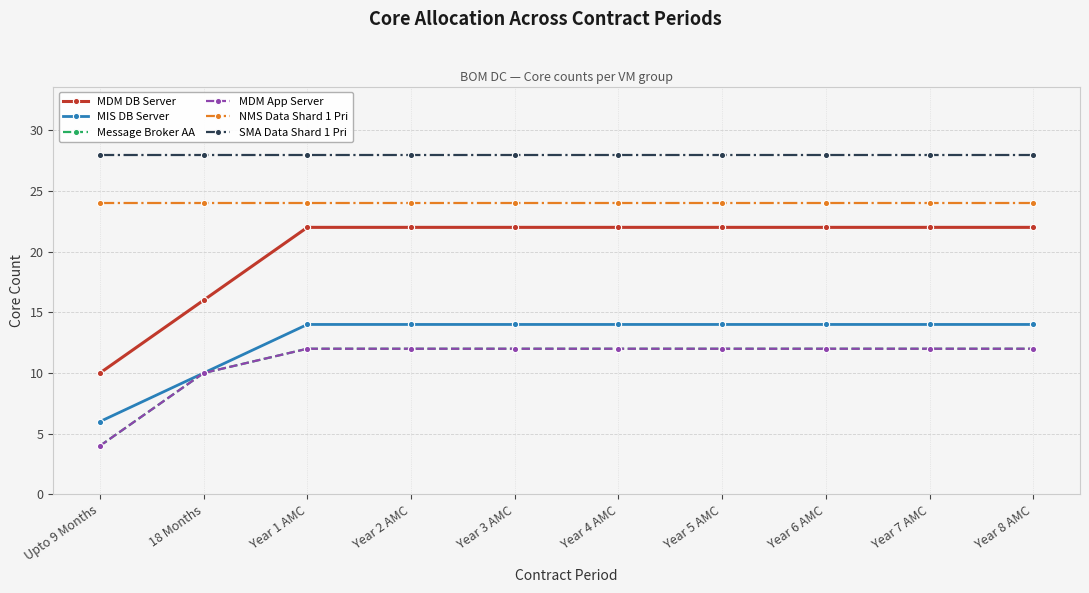

True or false: SMA Data Shard 1 Pri has more than 0 points higher than both neighbors.

False